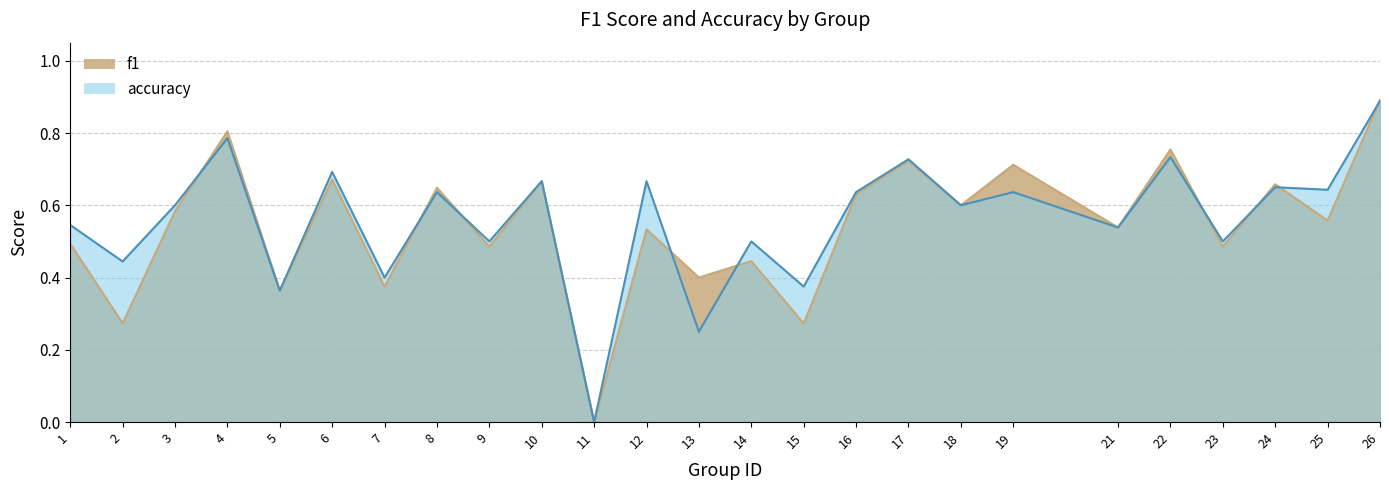

Reading left to right, extract all data points from this chart.

f1: 1=0.5	2=0.3	3=0.6	4=0.8	5=0.4	6=0.7	7=0.4	8=0.6	9=0.5	10=0.7	11=0.0	12=0.5	13=0.4	14=0.4	15=0.3	16=0.6	17=0.7	18=0.6	19=0.7	21=0.5	22=0.8	23=0.5	24=0.7	25=0.6	26=0.9
accuracy: 1=0.5	2=0.4	3=0.6	4=0.8	5=0.4	6=0.7	7=0.4	8=0.6	9=0.5	10=0.7	11=0.0	12=0.7	13=0.2	14=0.5	15=0.4	16=0.6	17=0.7	18=0.6	19=0.6	21=0.5	22=0.7	23=0.5	24=0.7	25=0.6	26=0.9